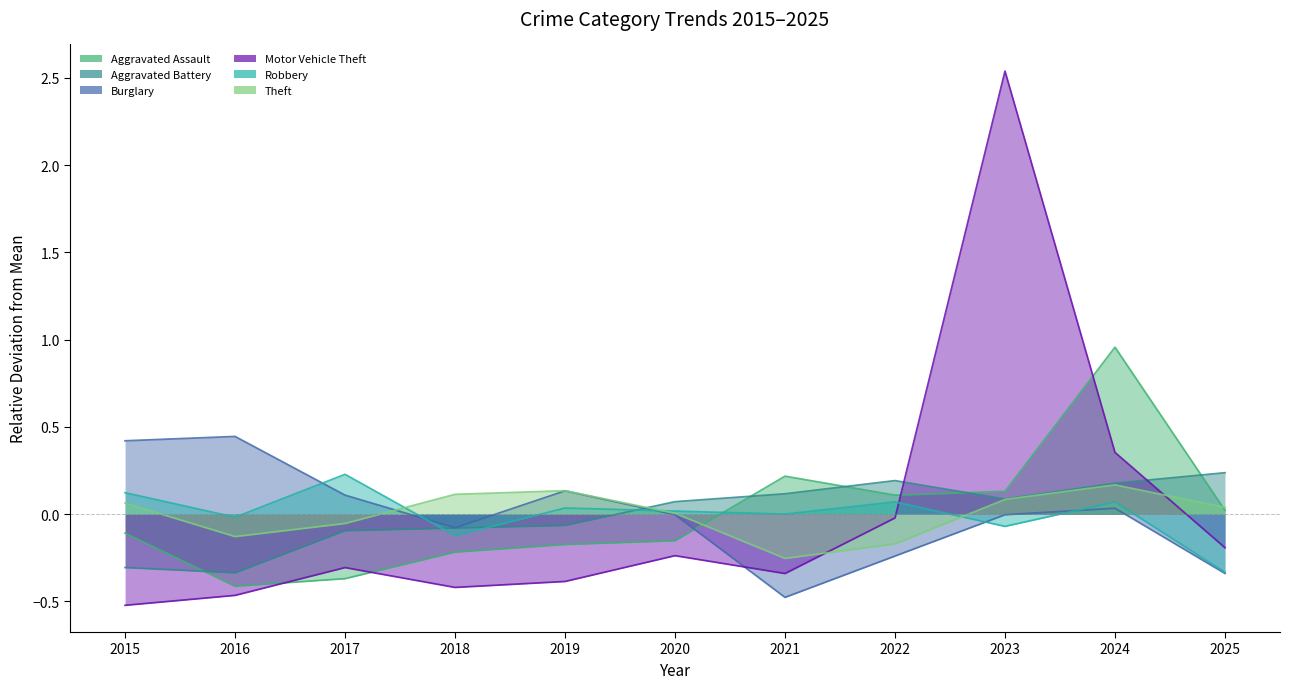

After their last crossing, which series has the higher values: Aggravated Battery or Robbery?

Aggravated Battery